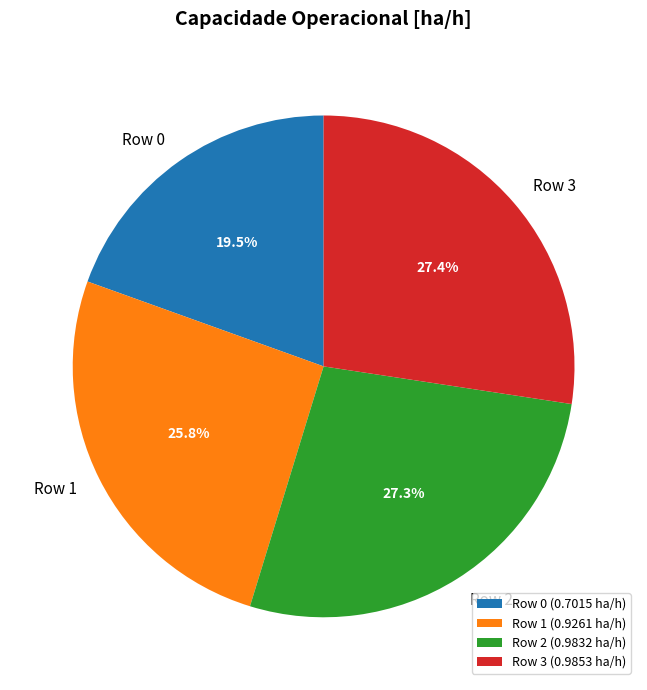

Is the sum of Row 1 and Row 0 greater than half?

No